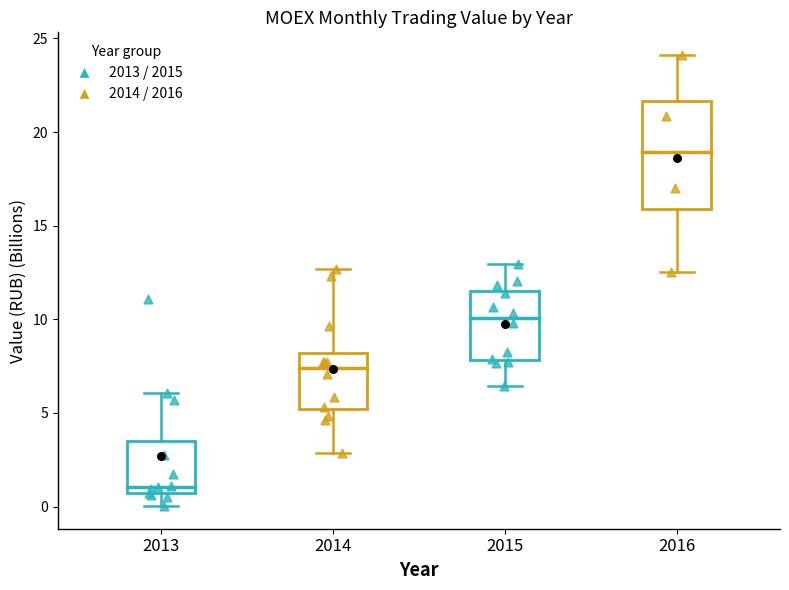

Which box is the tallest, from its lower edge to its upper edge?

2016